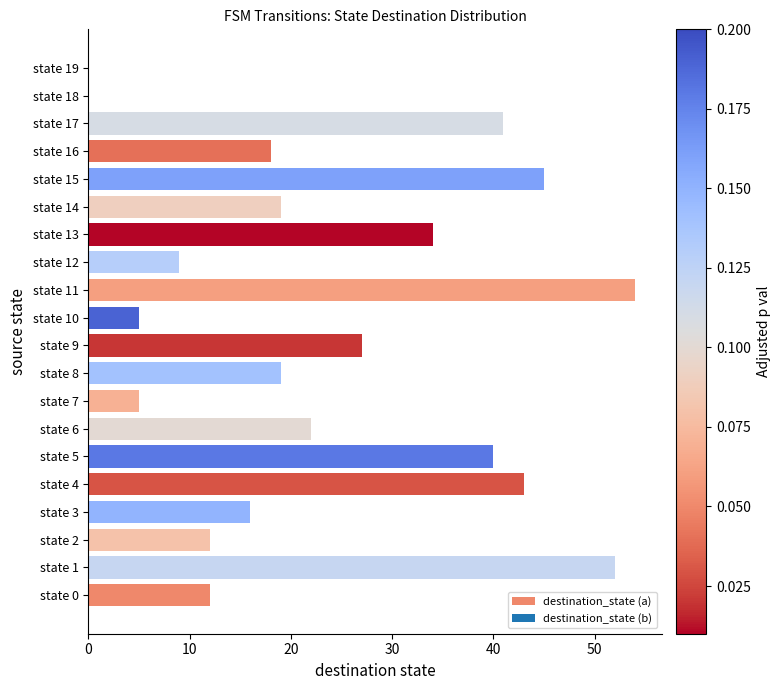

Is it true that the value at state 8 is 19?

True